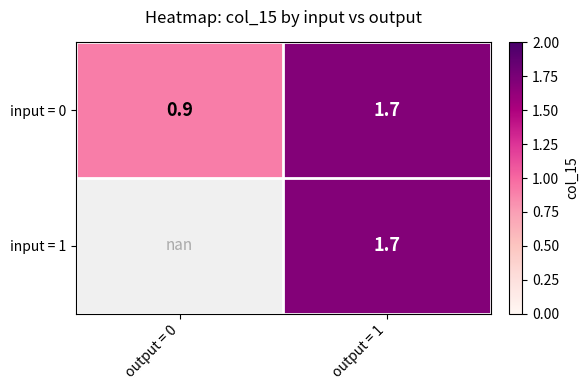

What is the average value of the input = 0 series?

1.3